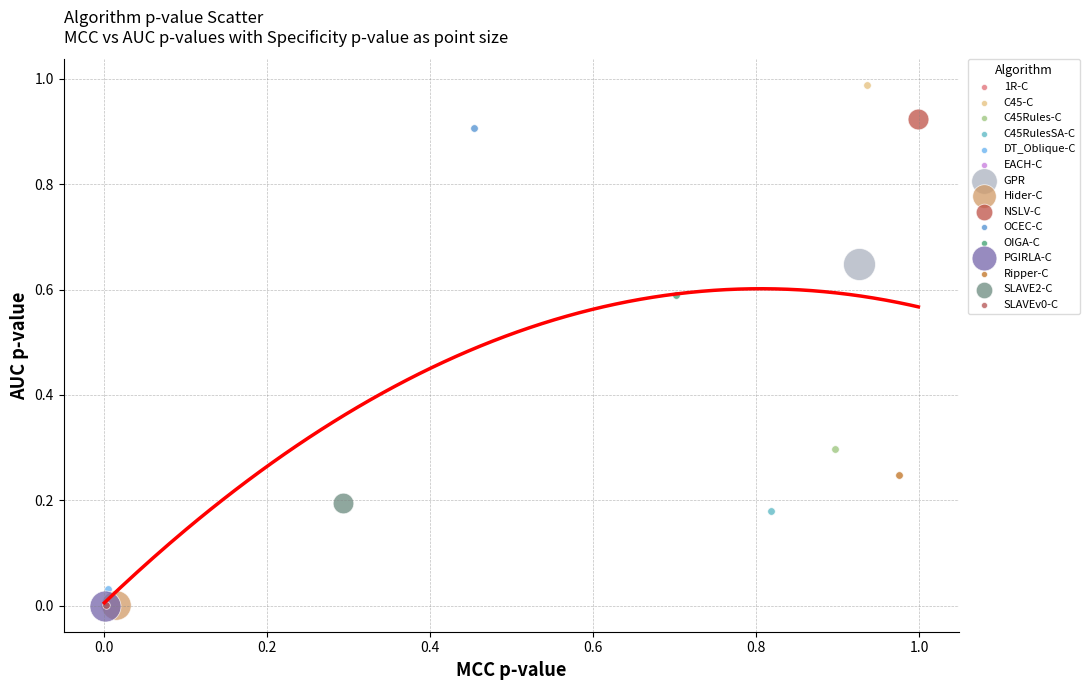

Which series reaches the maximum Y coordinate?

C45-C